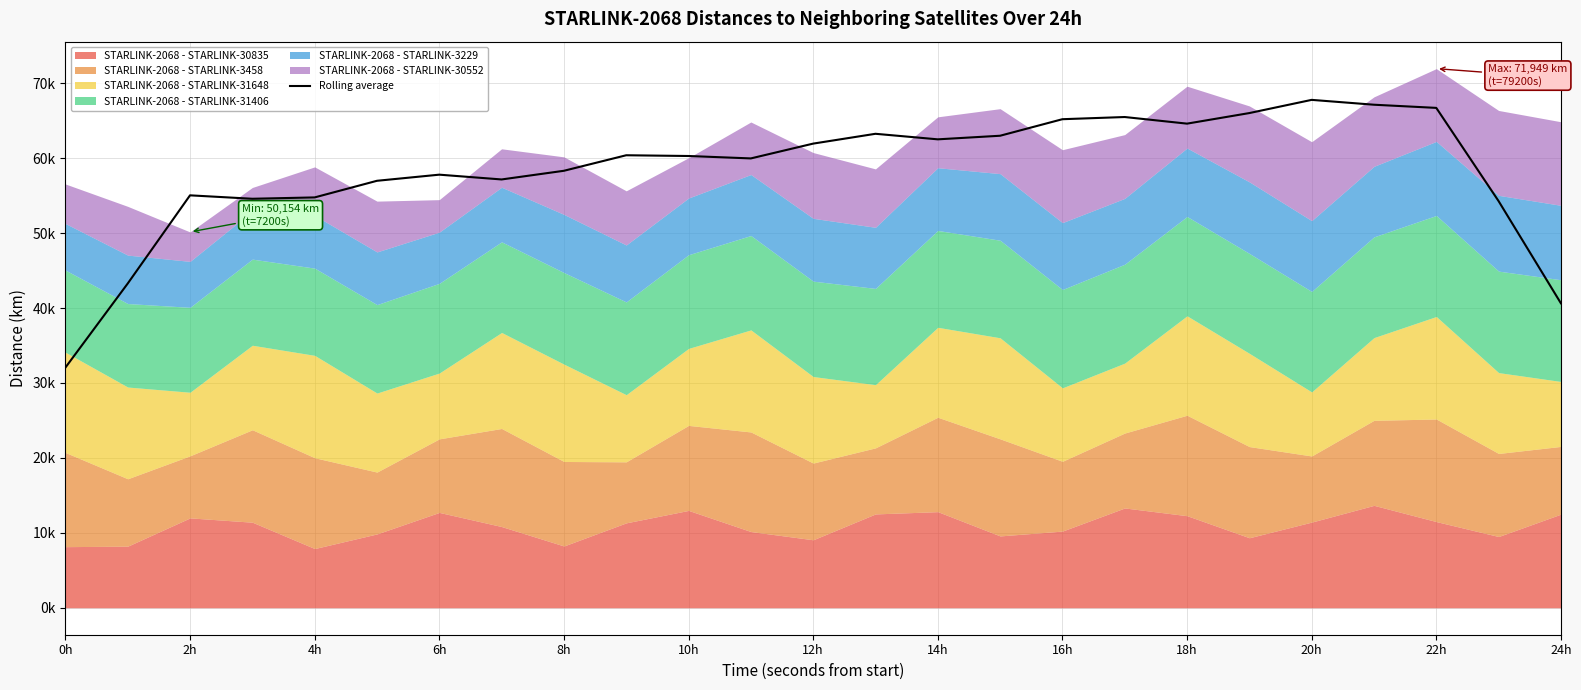

What is the value of the 24th point from the left?

54270.3